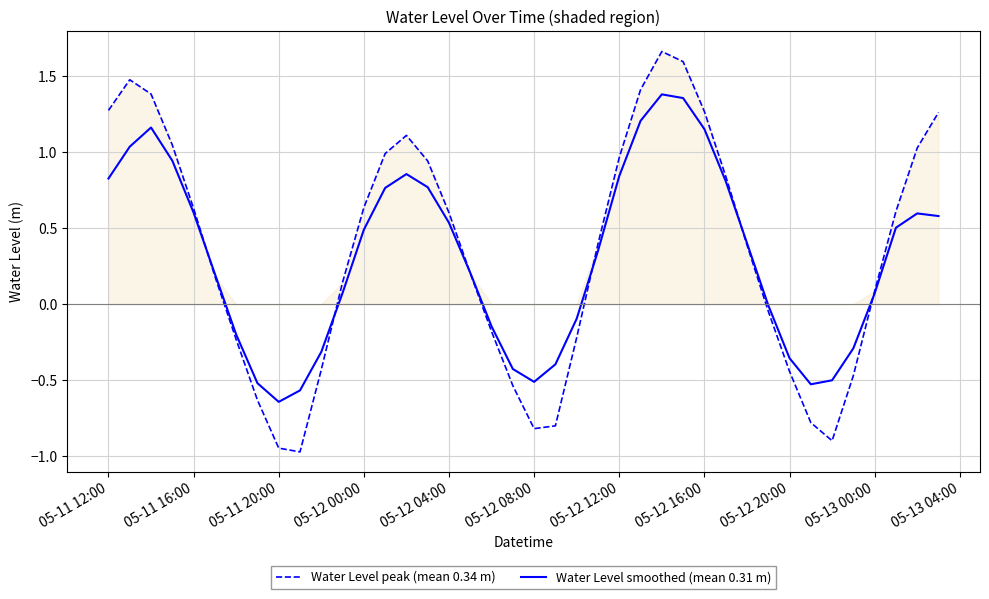

What is the minimum value for Water Level peak (mean 0.34 m)?

-1.0